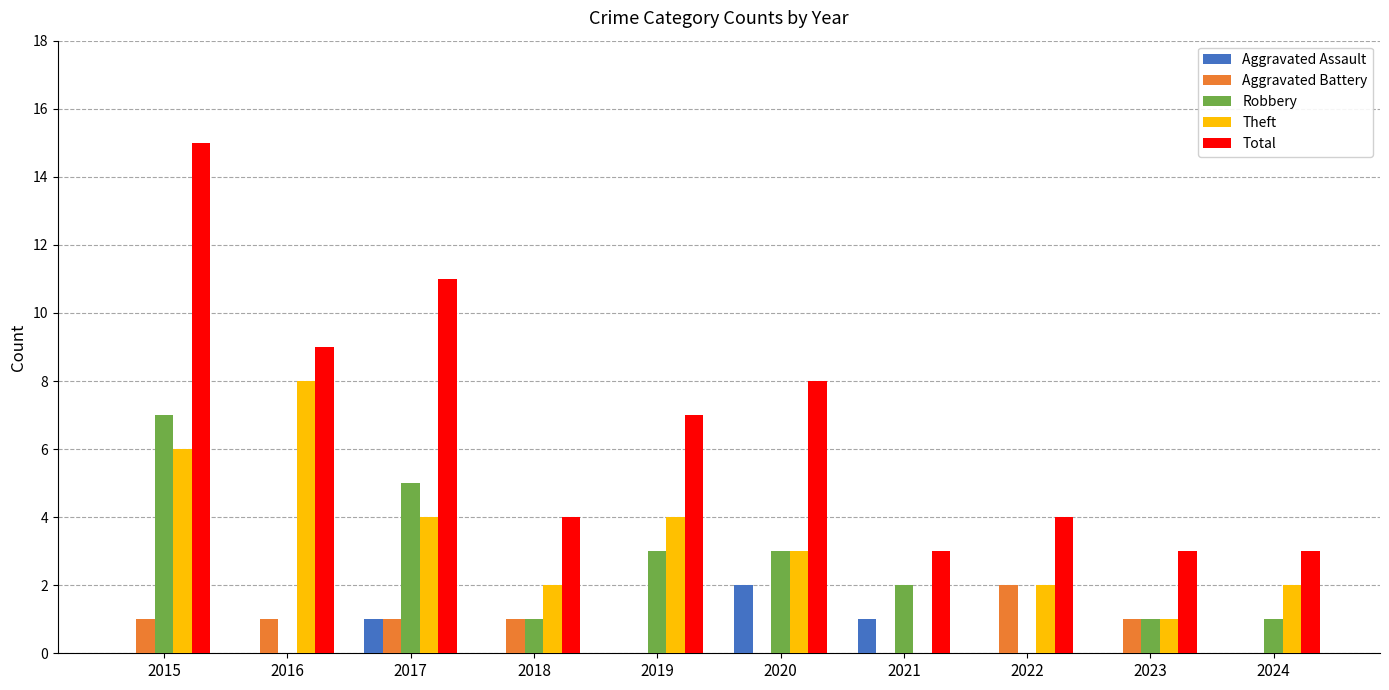

Between 2018 and 2019, which series saw the biggest shift?

Total